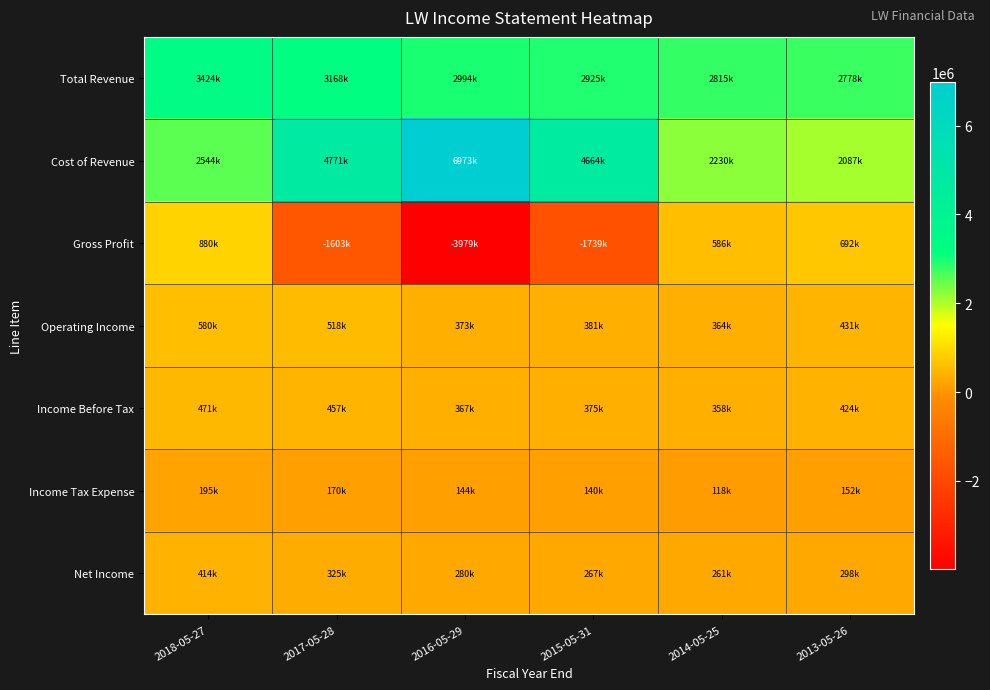

Which series changed the most between 2018-05-27 and 2016-05-29?

Gross Profit